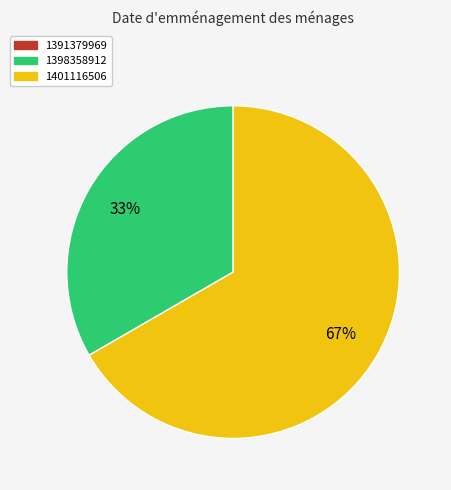

Is it true that 1398358912 is 44% of the pie?

False